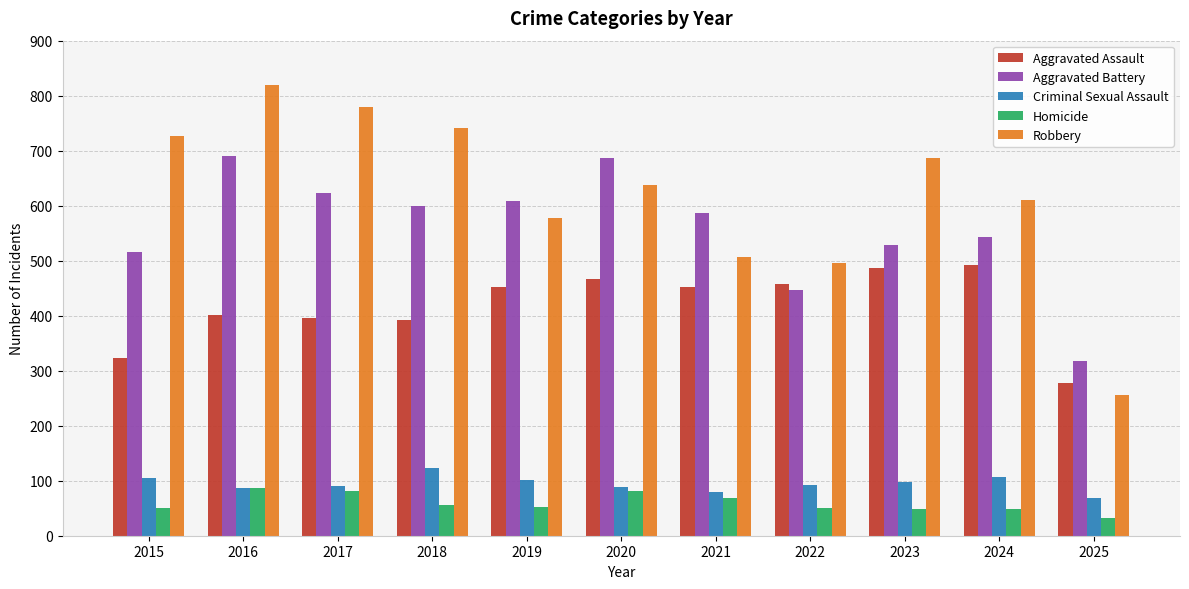

At which category is the sum across all series the highest?

2016